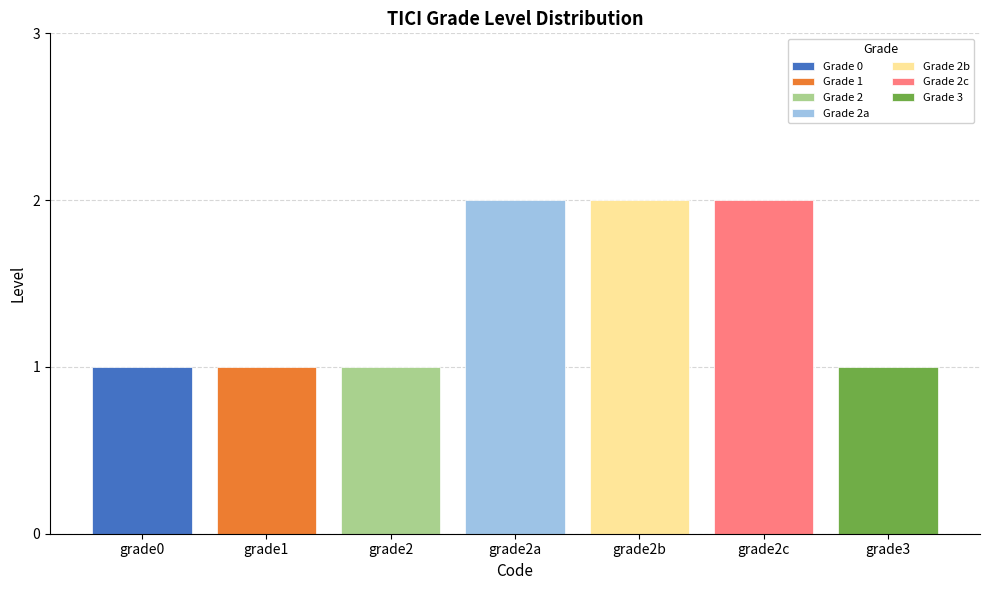

List the labels in order of Grade 0 value, largest first.

grade2a